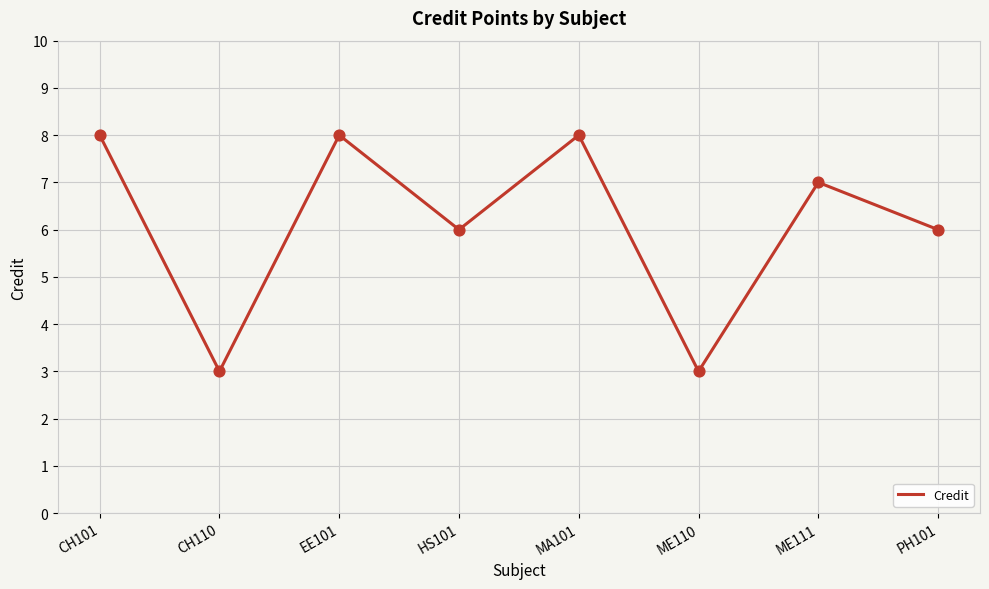

What is the ratio of the value at ME110 to the value at ME111?

0.4